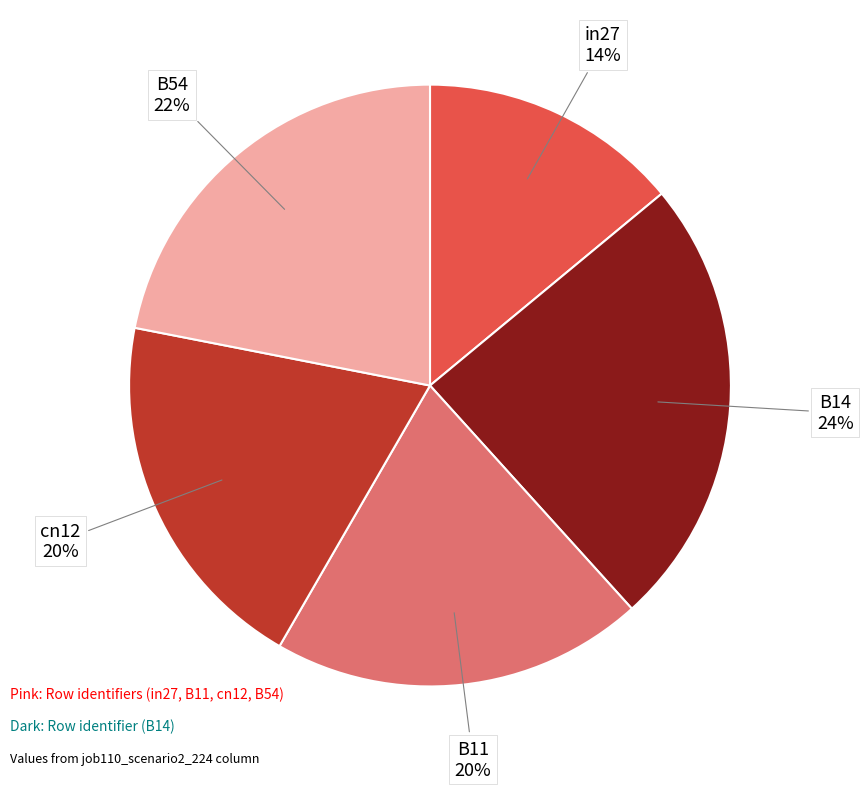

What percentage is the B54 slice, to the nearest percent?

22%